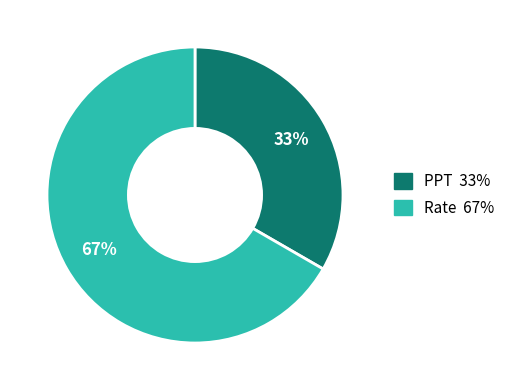

Which category has the smallest portion of the pie?

PPT